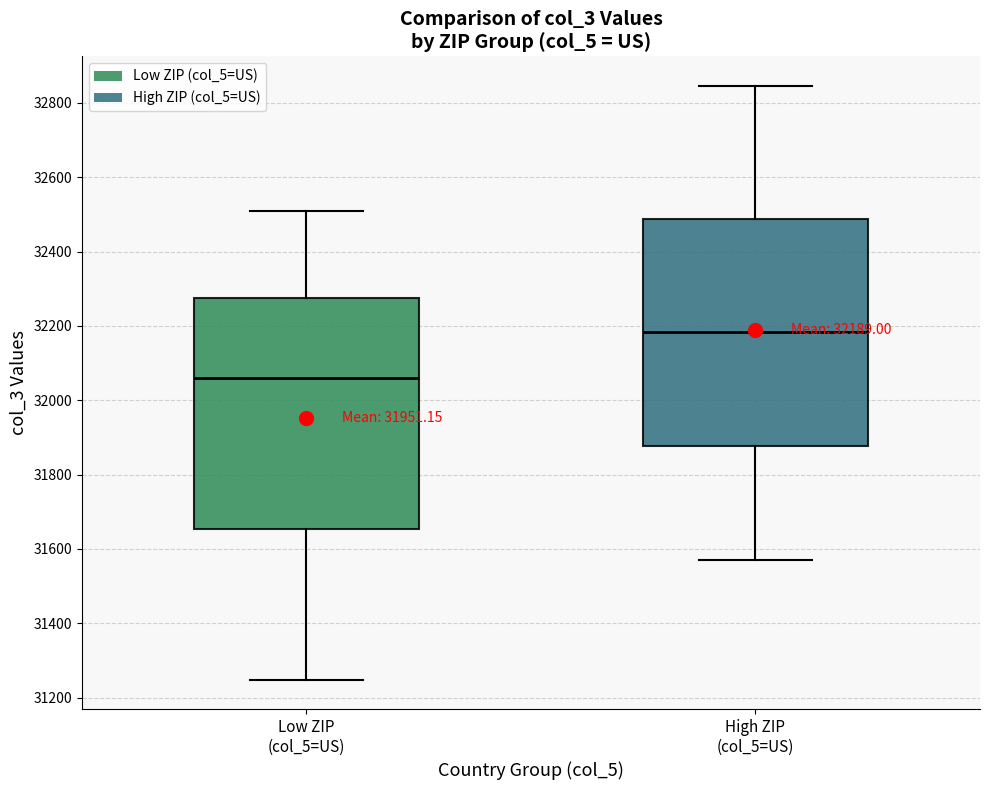

Which box's median line is the lowest?

Low ZIP (col_5=US)